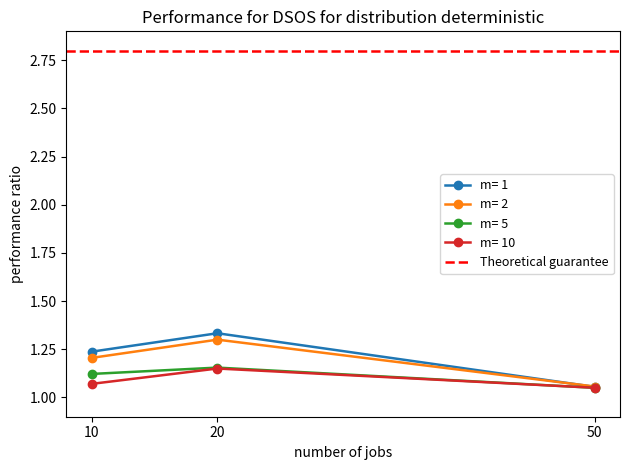

The value of m= 2 at 20 is 1.8. True or false?

False